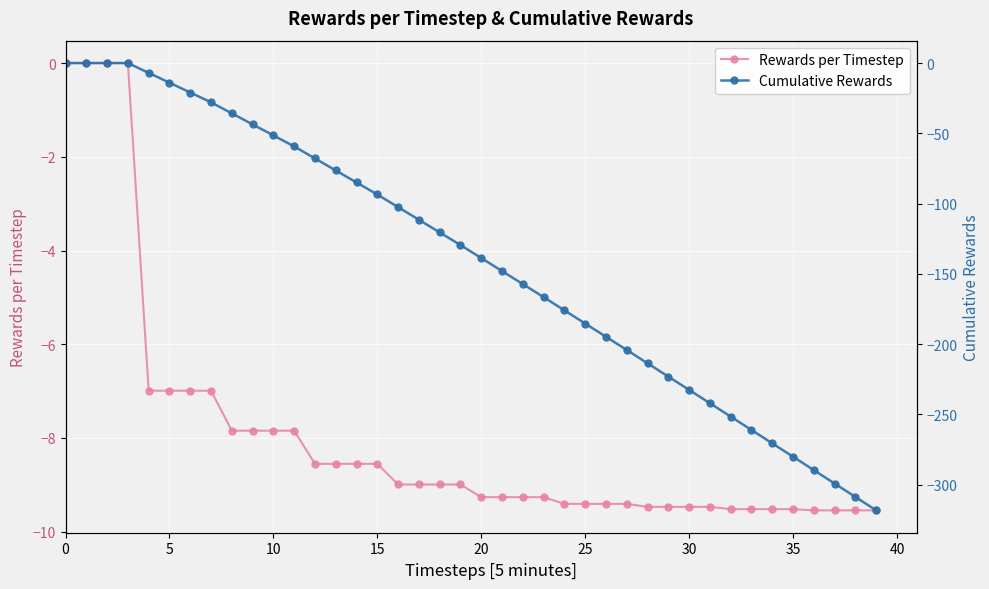

What is the value of the Rewards per Timestep point at the 23rd from the left?

-9.3